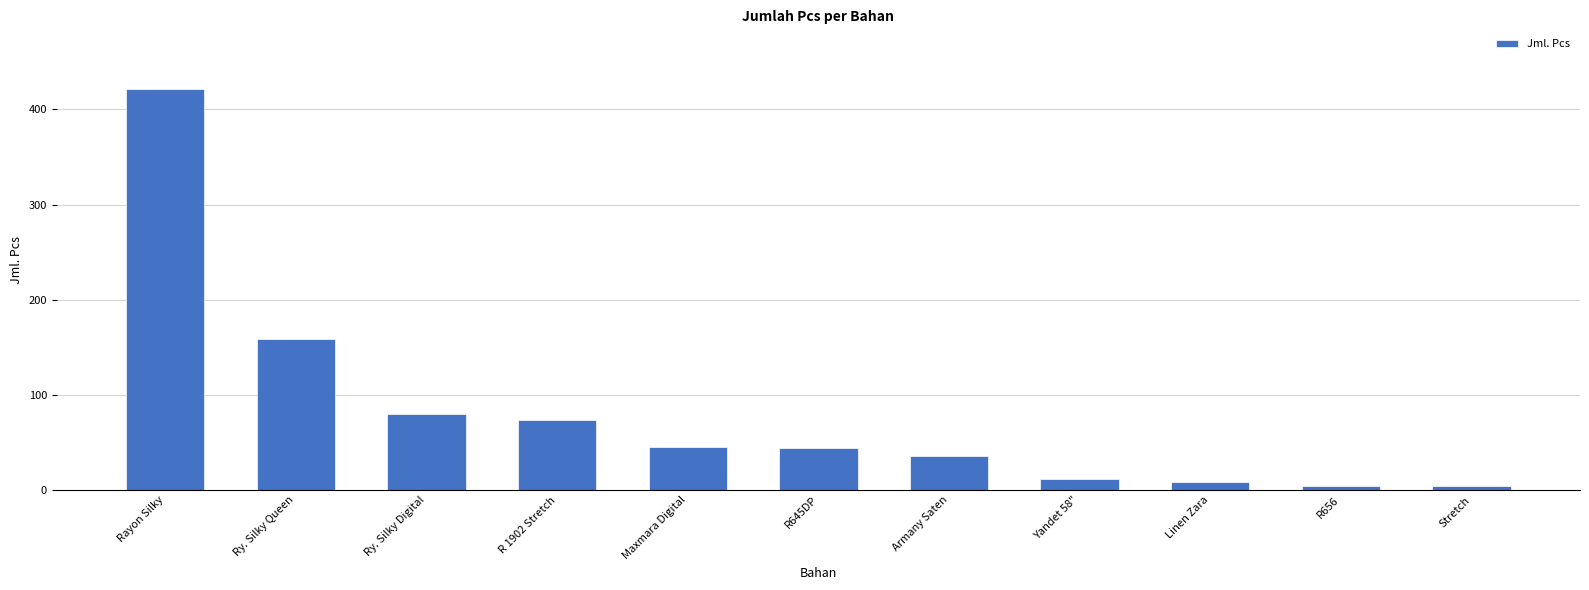

What is the difference between the values at Stretch and Rayon Silky?

417